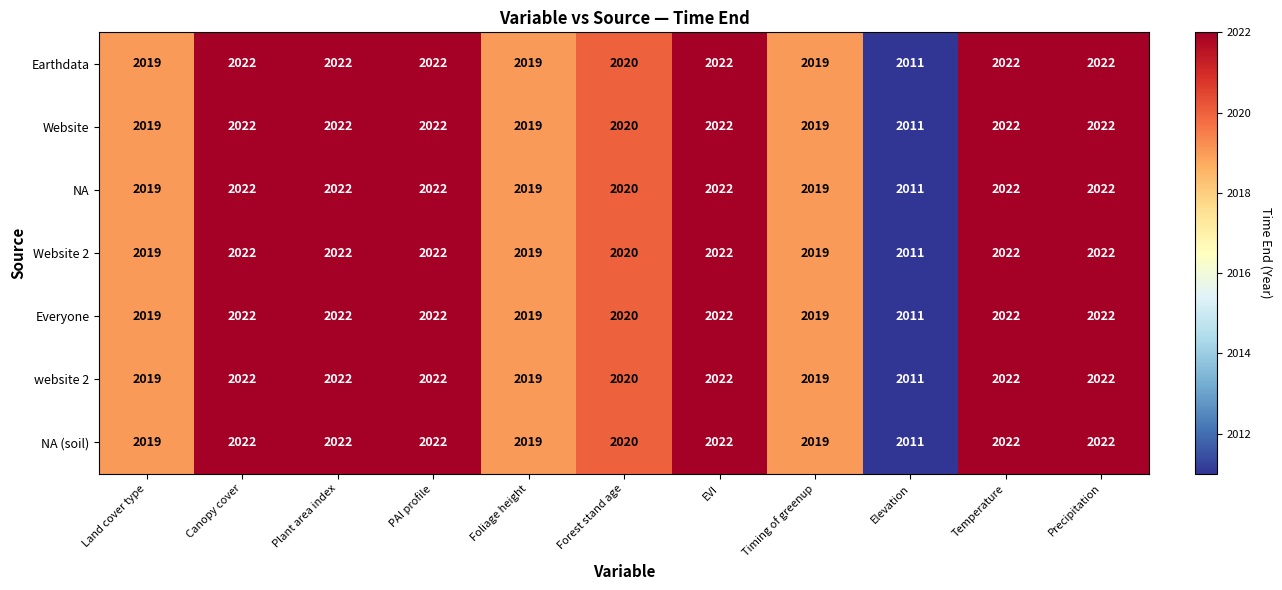

What is the minimum value shown in the chart?

2011